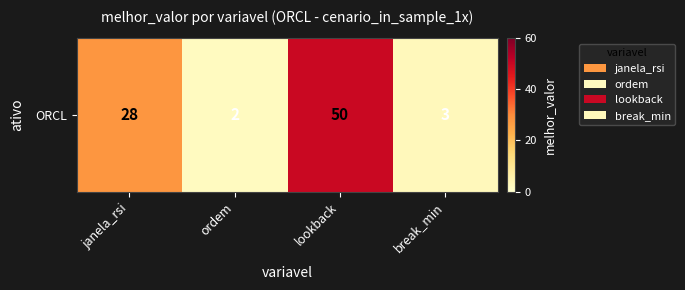

Rank the categories by value from lowest to highest.

ordem, break_min, janela_rsi, lookback